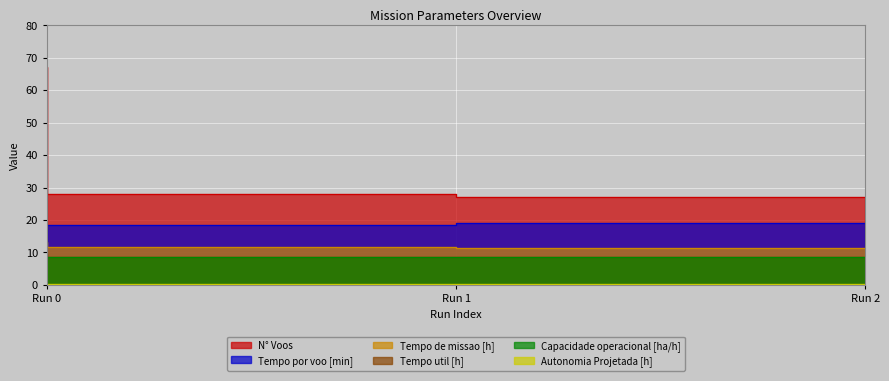

What is the value of the Tempo por voo [min] point at the 2nd from the left?

18.4